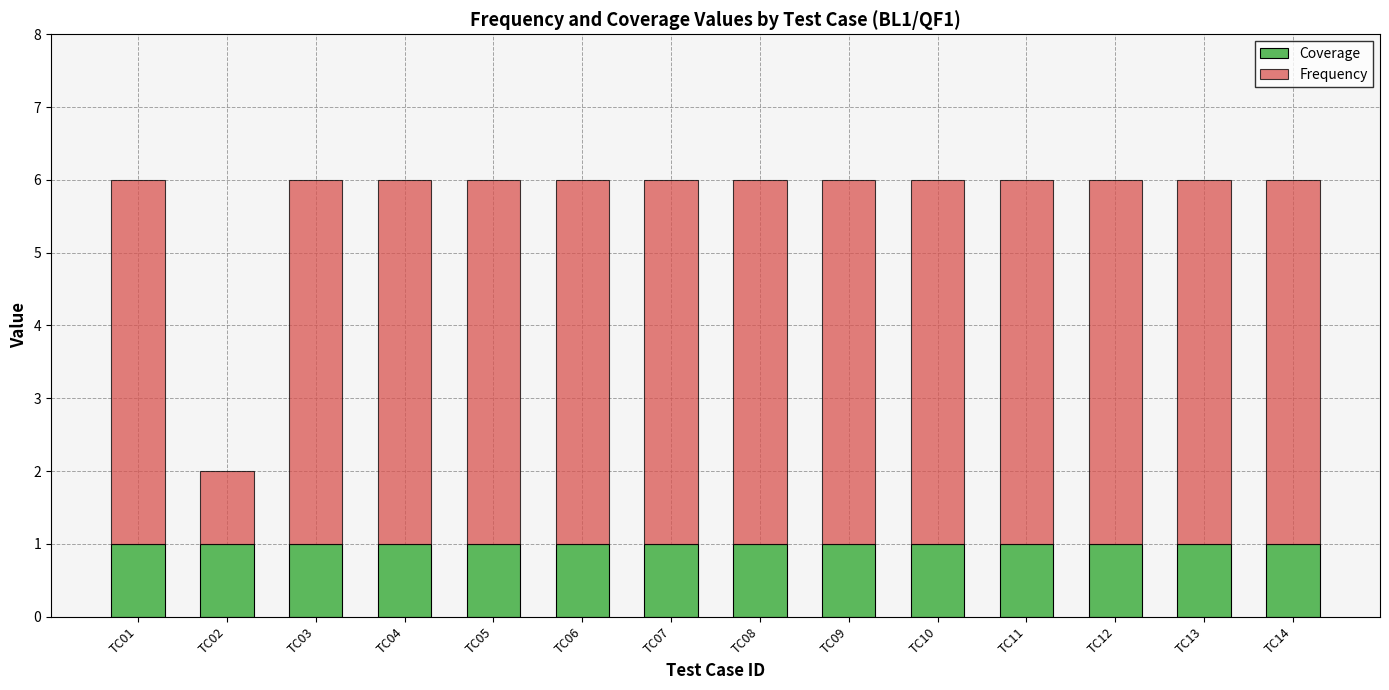

The value of Coverage at TC12 is 1. True or false?

True